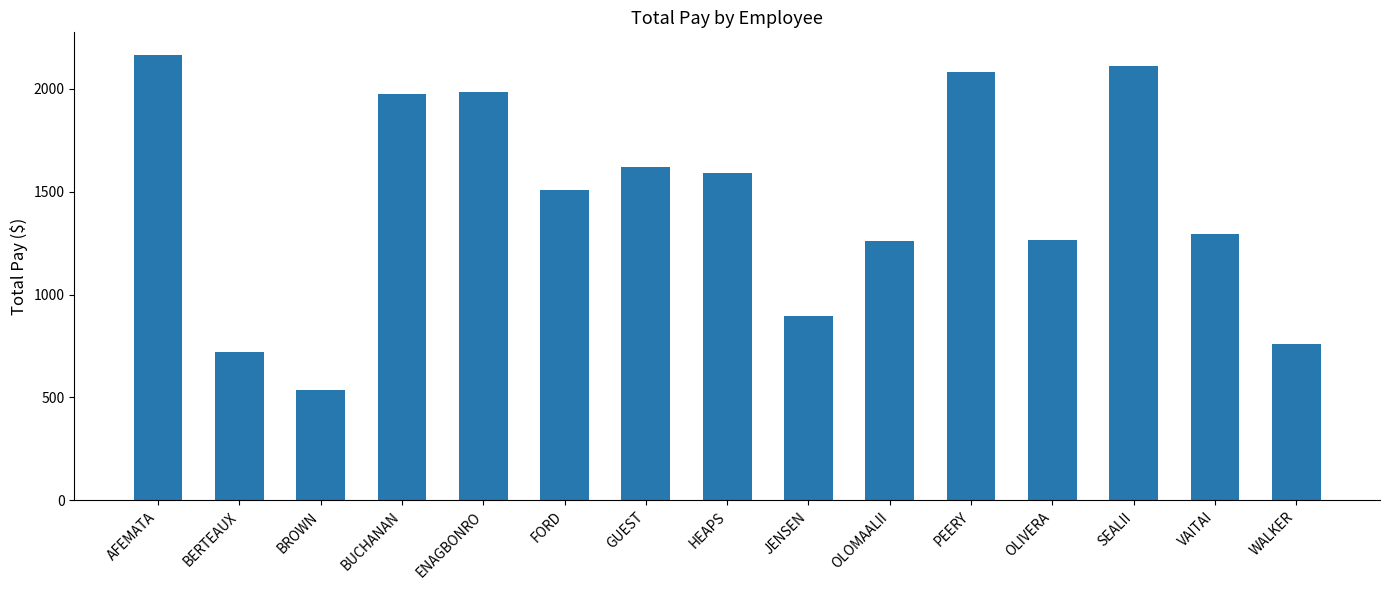

At which label is the value closest to 1350?

VAITAI